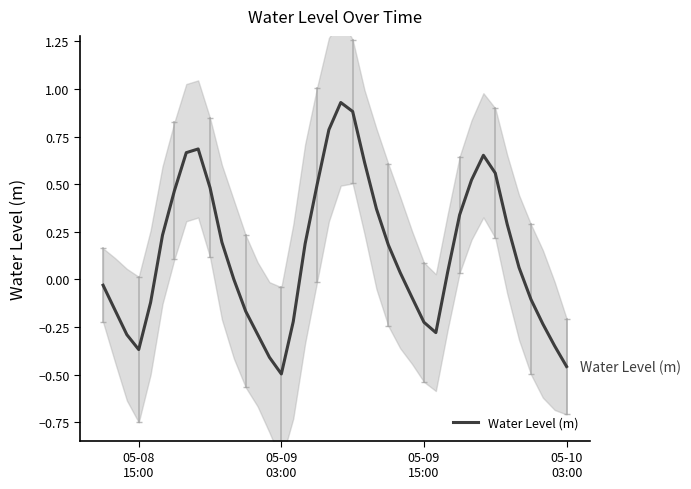

How many lines are shown in the chart?

1